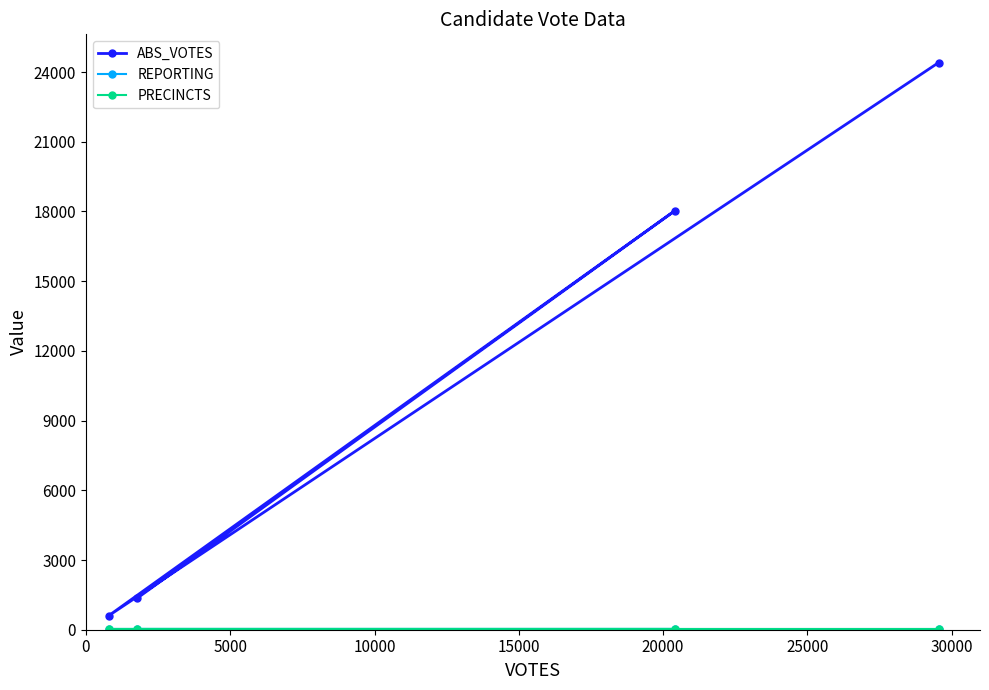

What is the sum of all ABS_VOTES values?

44404